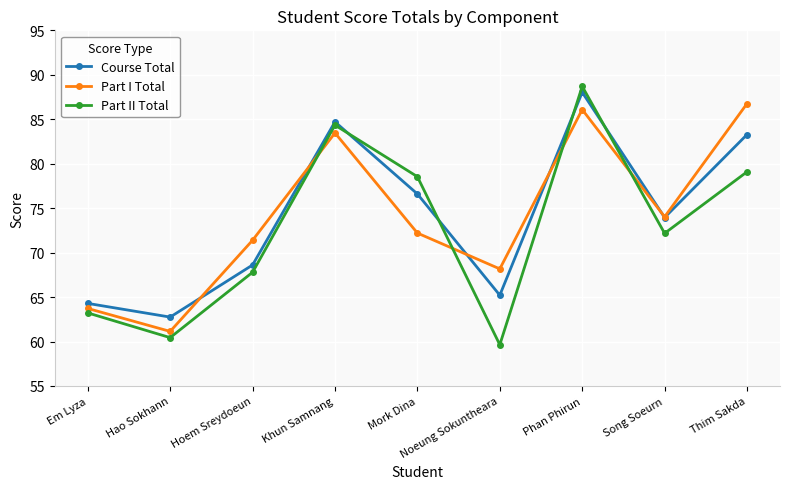

Is it true that Course Total equals 76.6 at Mork Dina?

True